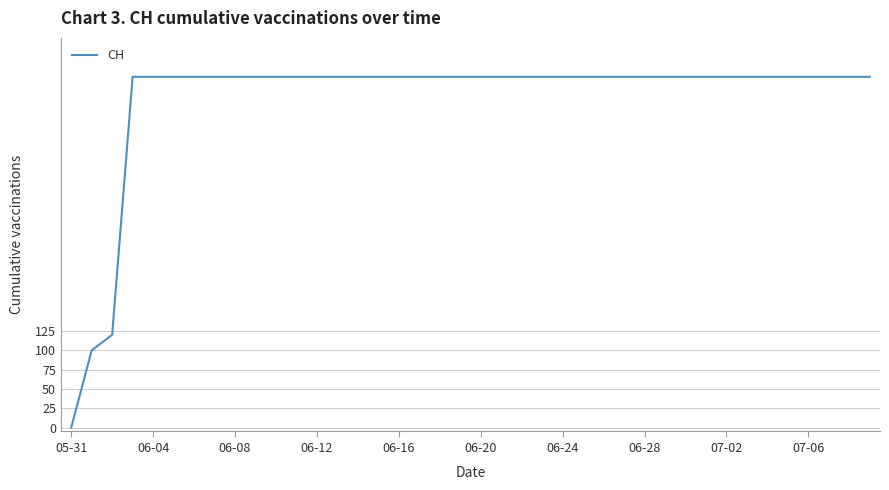

What is the greatest value displayed?

454.0